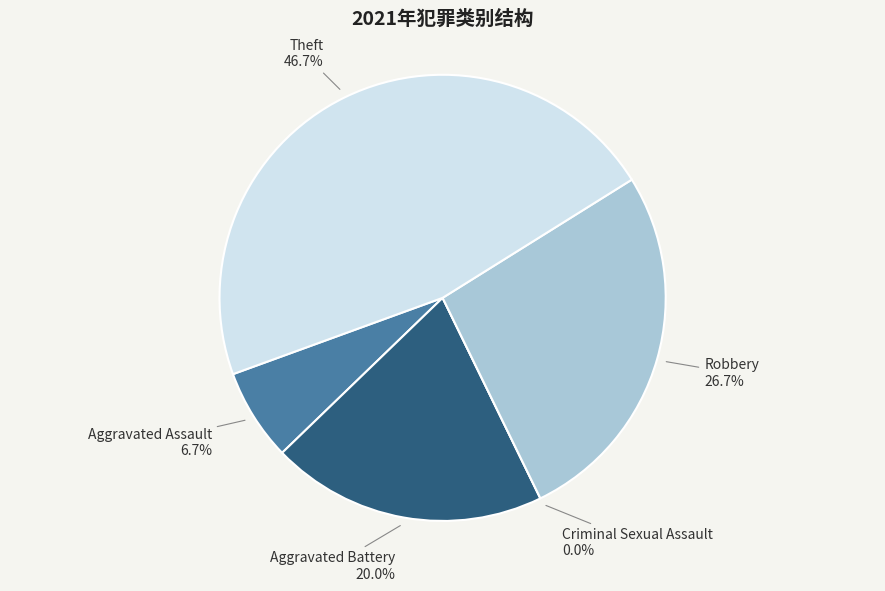

Combined, what portion of the pie is Robbery and Aggravated Battery?

46.7%